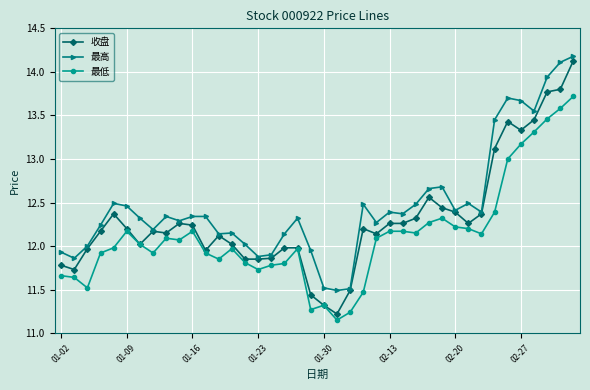

List the series in order of their overall mean, lowest first.

最低, 收盘, 最高